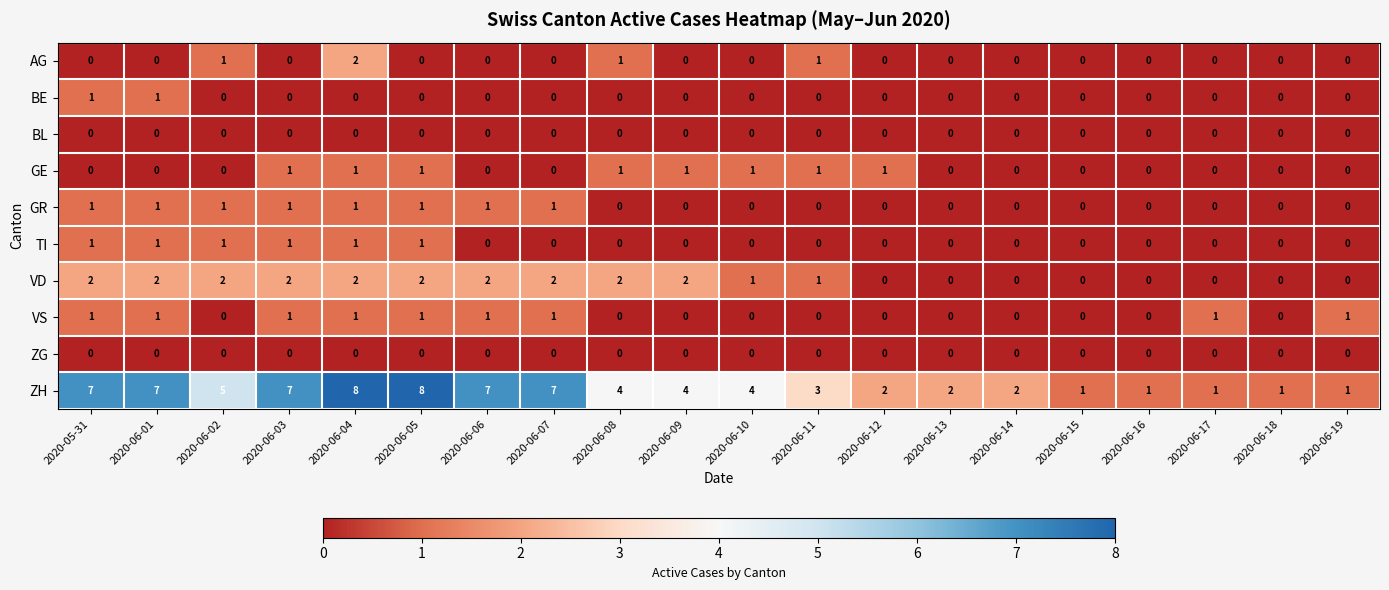

Is it true that AG equals 1 at 2020-06-19?

False